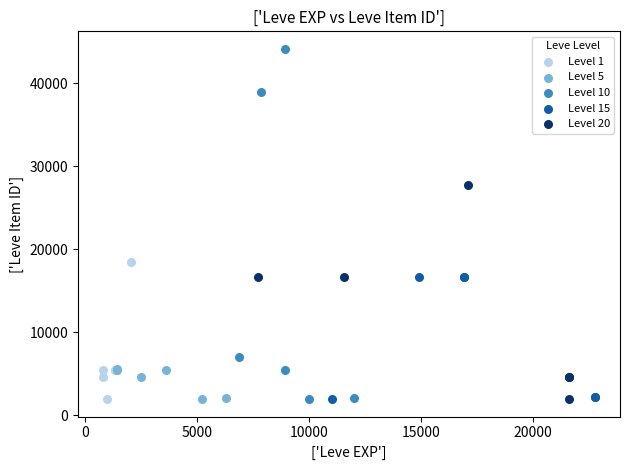

Which series has the largest Y range (max minus min)?

Level 10